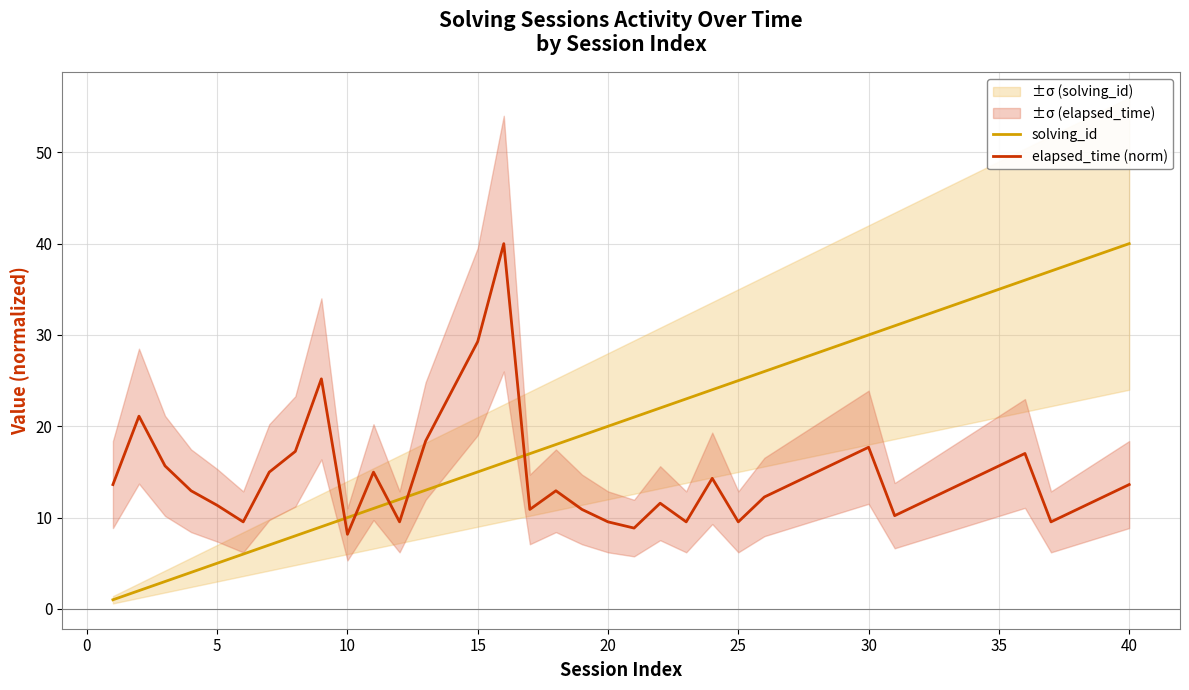

True or false: solving_id and elapsed_time (norm) intersect in this chart.

True